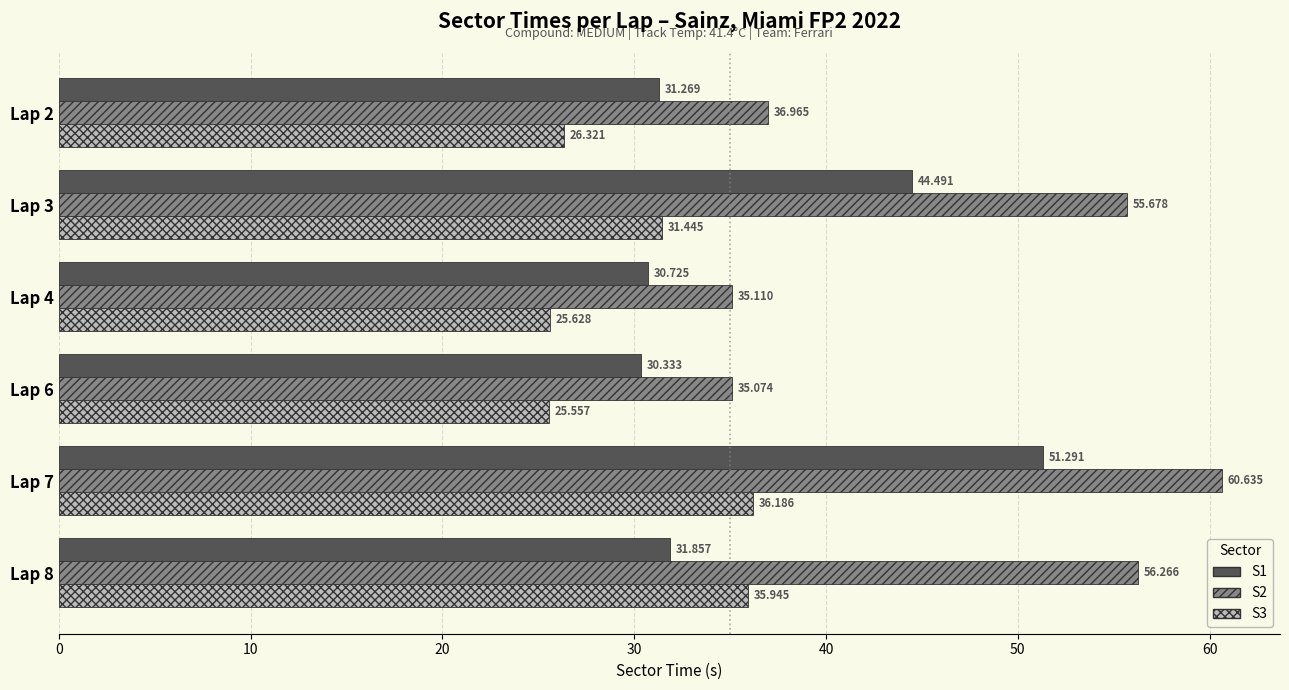

What are all the series names shown in the legend?

S1, S2, S3